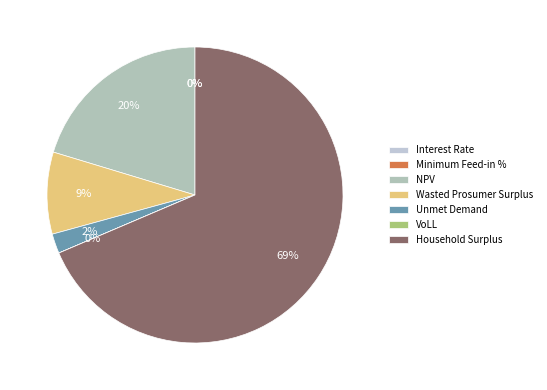

How many slices are in this pie chart?

7